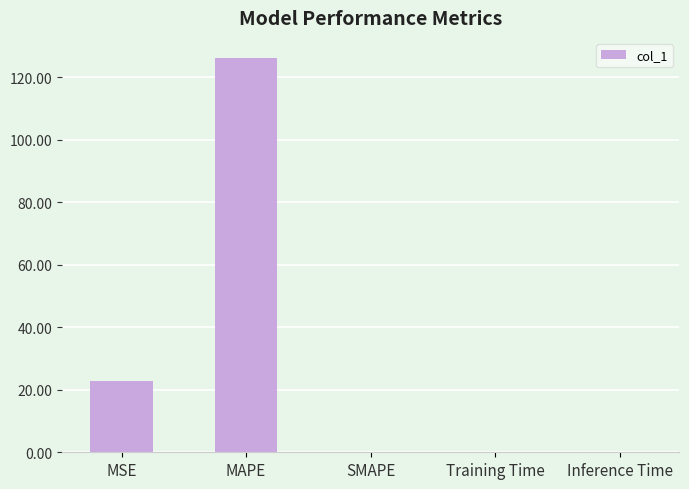

The chart shows a value of -76.3 at SMAPE. True or false?

False